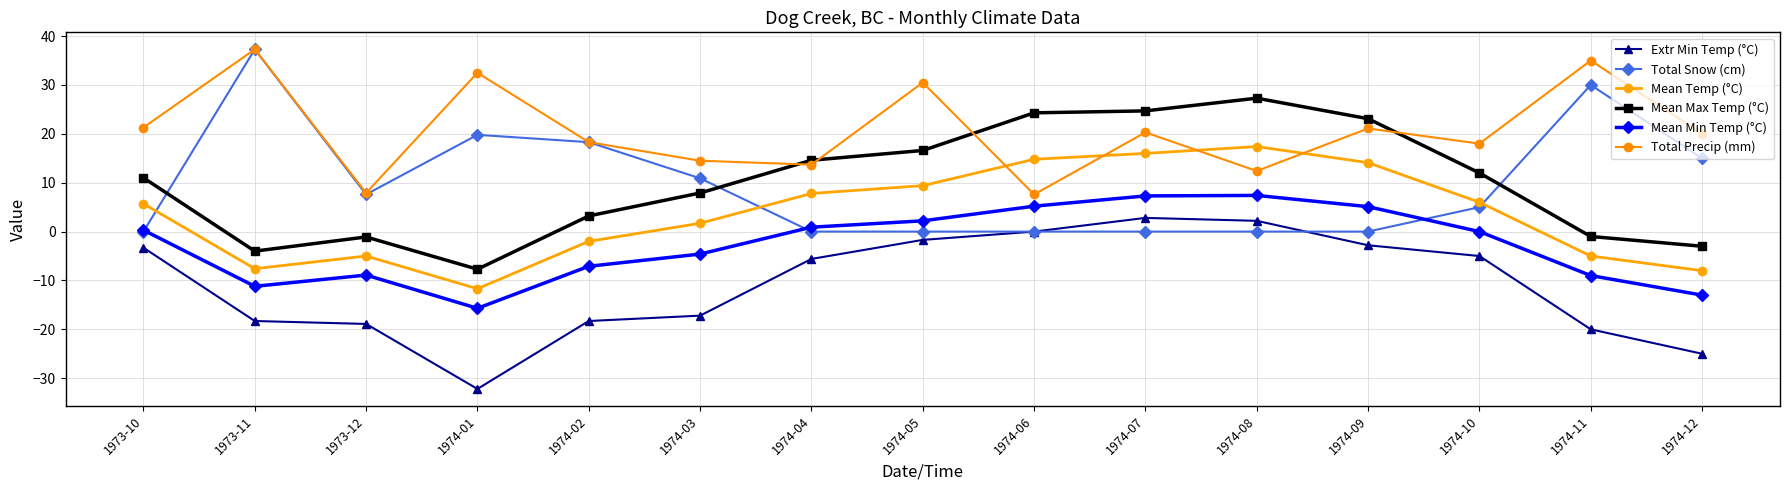

Rank the series at 1974-12 from highest to lowest value.

Total Precip (mm), Total Snow (cm), Mean Max Temp (°C), Mean Temp (°C), Mean Min Temp (°C), Extr Min Temp (°C)